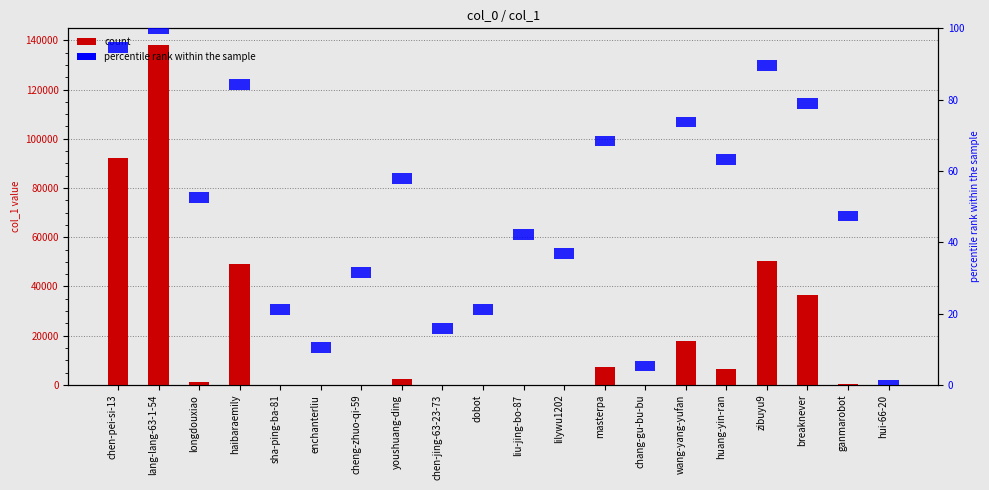

Between masterpa and sha-ping-ba-81, which is larger?

masterpa